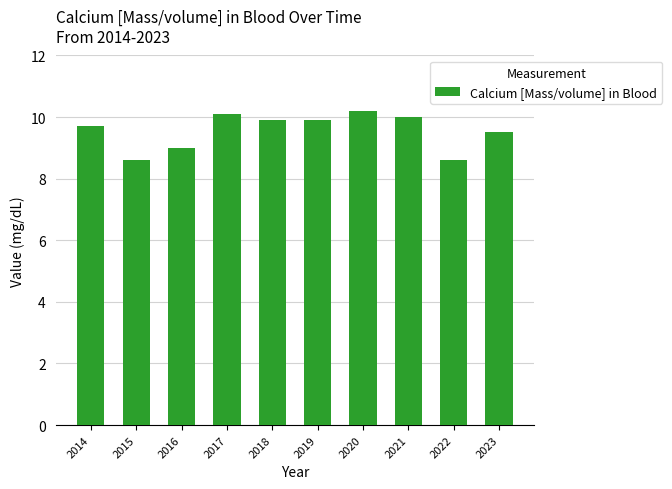

Reading right to left, what are all the values shown in this chart?

2023=9.5	2022=8.6	2021=10.0	2020=10.2	2019=9.9	2018=9.9	2017=10.1	2016=9.0	2015=8.6	2014=9.7